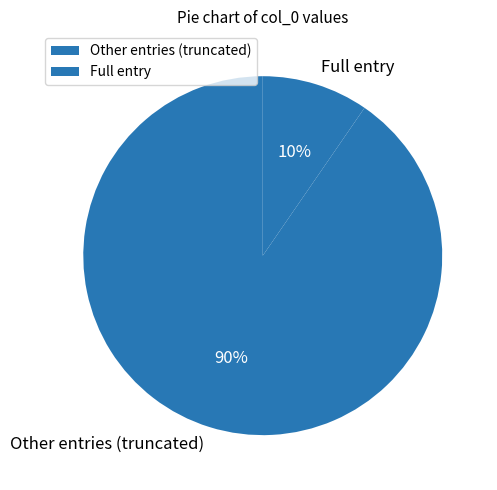

Rank the categories by value from highest to lowest.

Other entries (truncated), Full entry